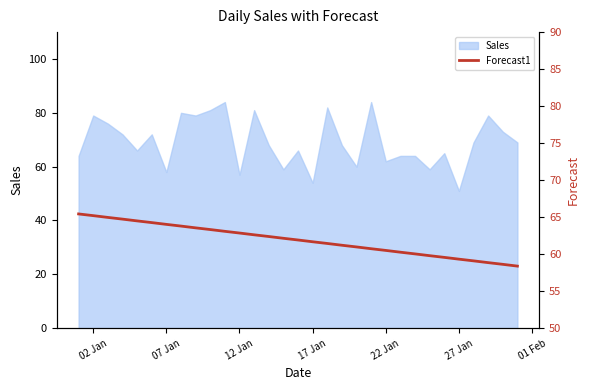

The Sales series shows 28 at 07 Jan. True or false?

False